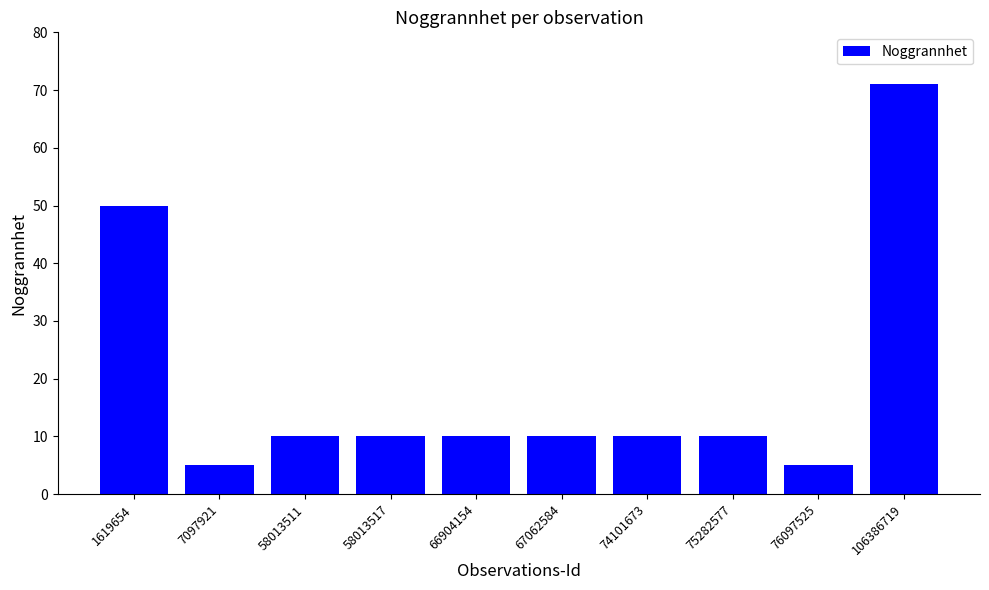

The chart shows a value of 15 at 67062584. True or false?

False